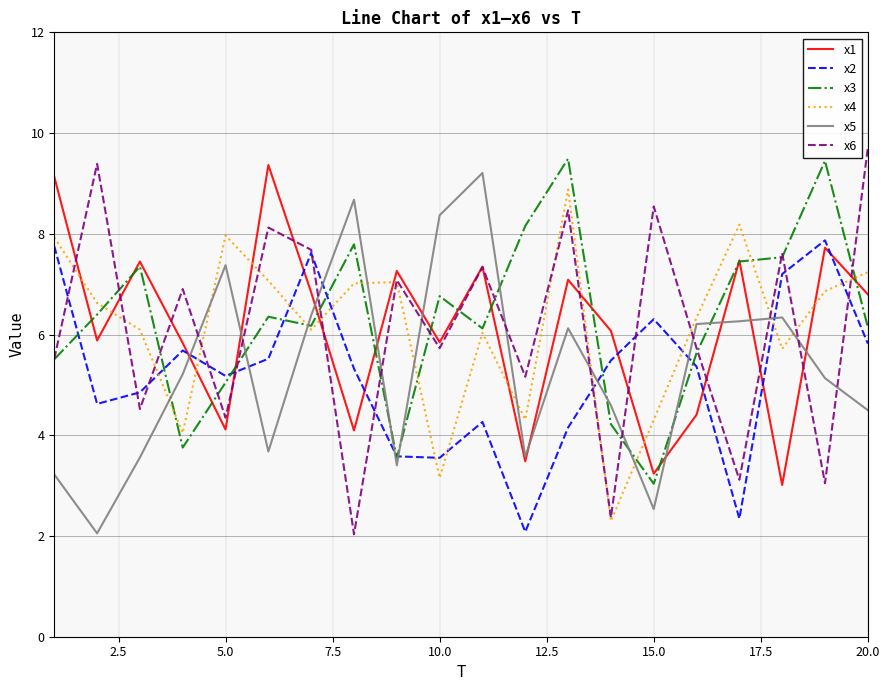

True or false: x6 and x3 cross at least once.

True